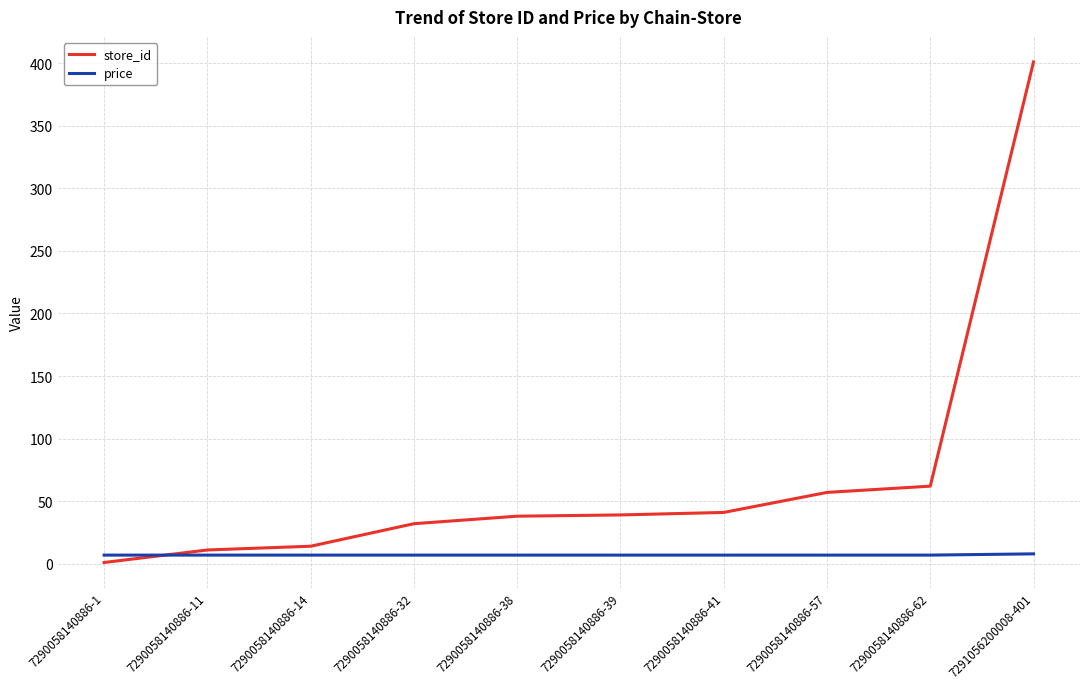

The store_id series shows 38.0 at 7290058140886-38. True or false?

True